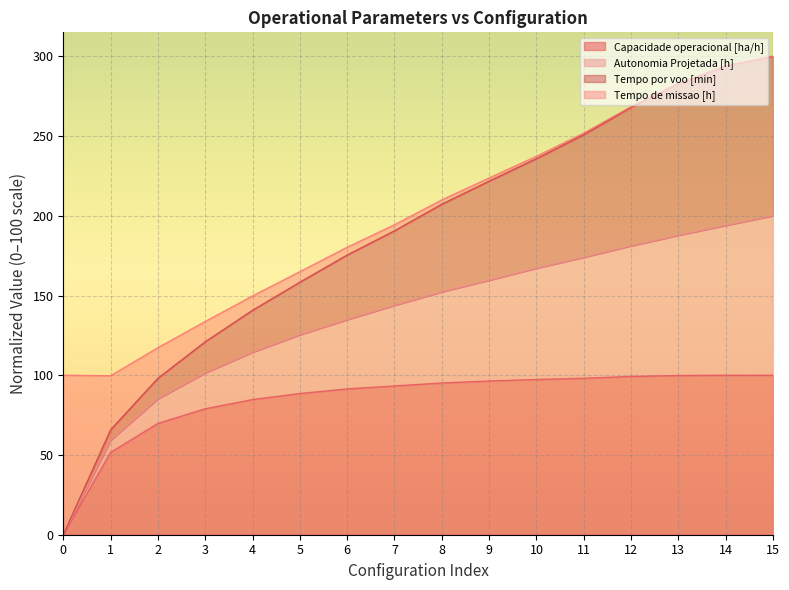

Does the chart display data point markers on the line(s)?

No